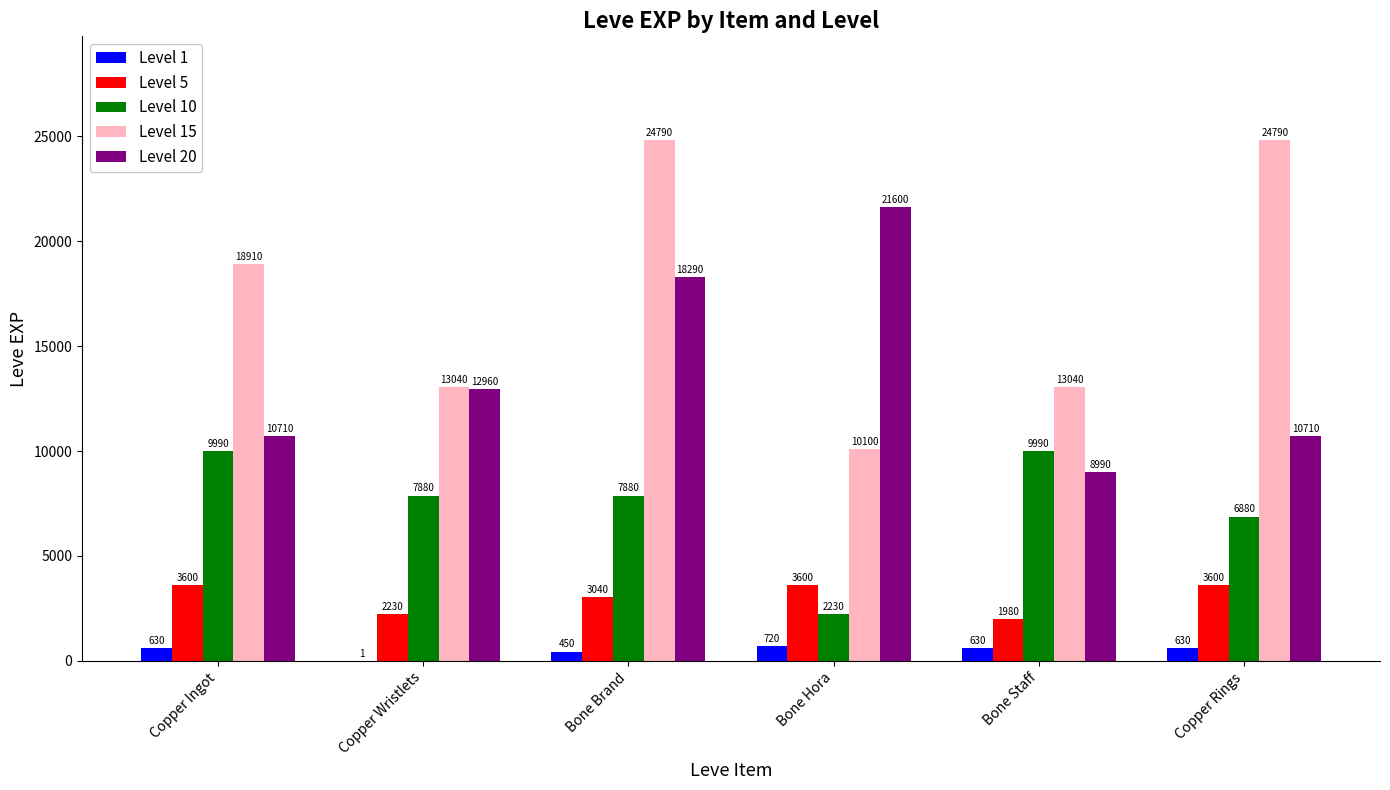

What is the sum of the Level 10 values at Copper Ingot and Bone Hora?

12220